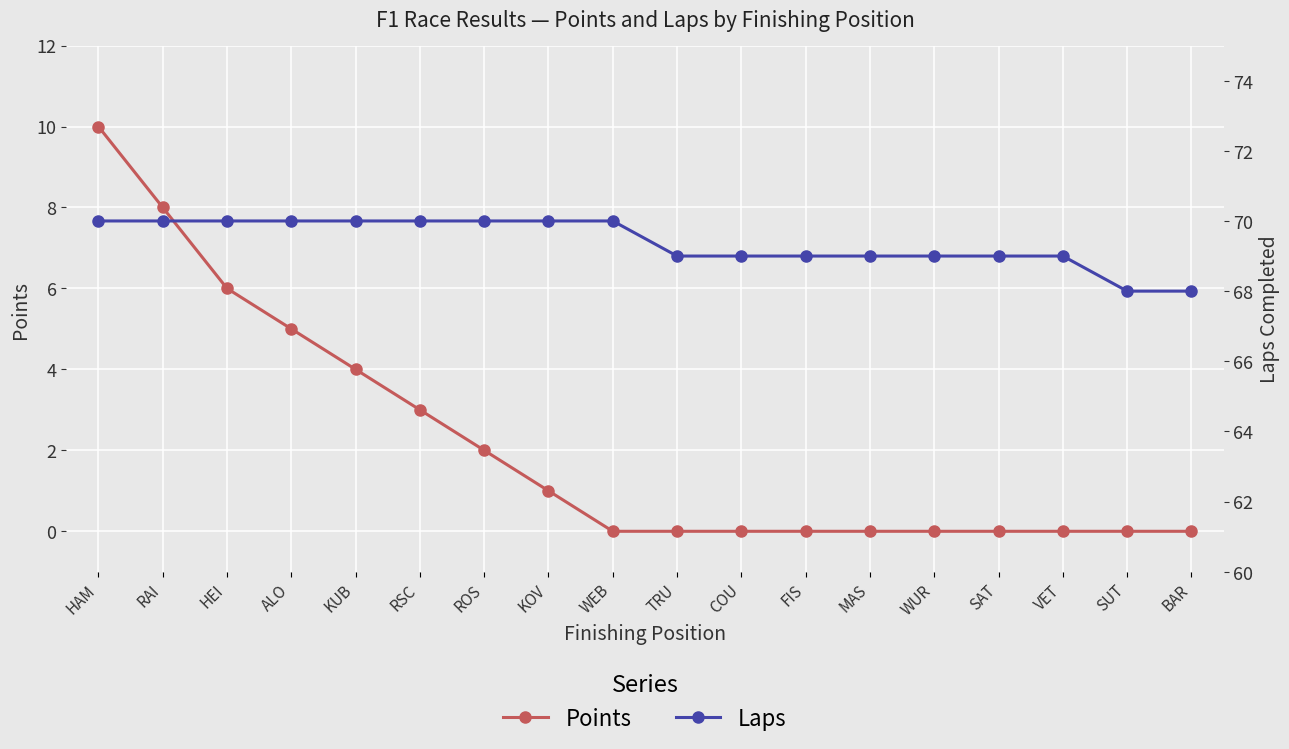

Which series has the largest total across all categories?

Laps